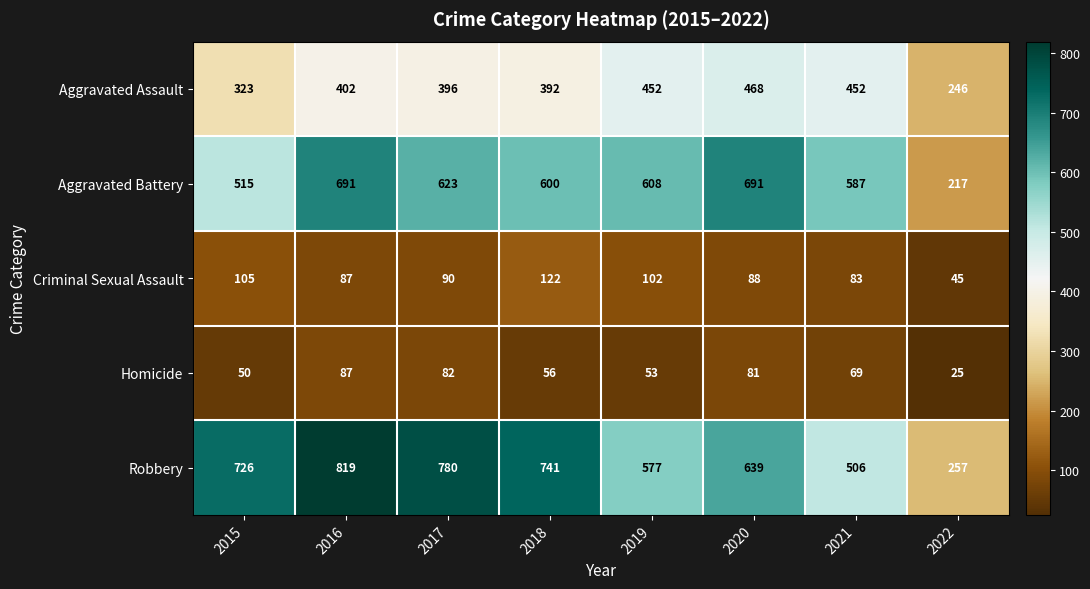

At which label does Aggravated Assault reach its peak?

2020